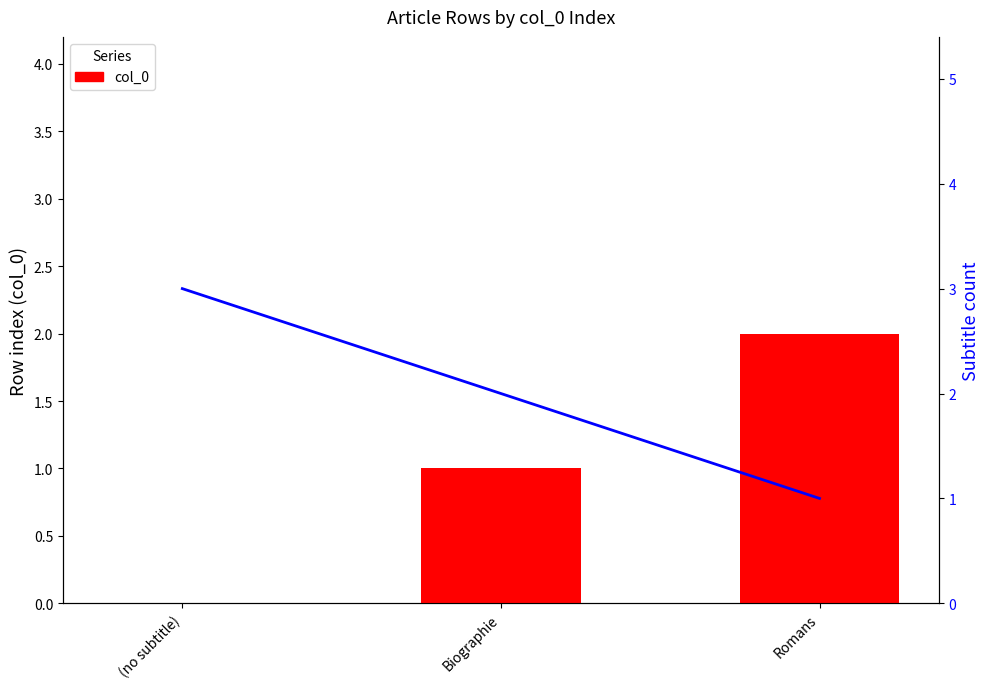

Reading left to right, extract all data points from this chart.

col_0: (no subtitle)=0	Biographie=1	Romans=2
Subtitle count: (no subtitle)=3	Biographie=2	Romans=1